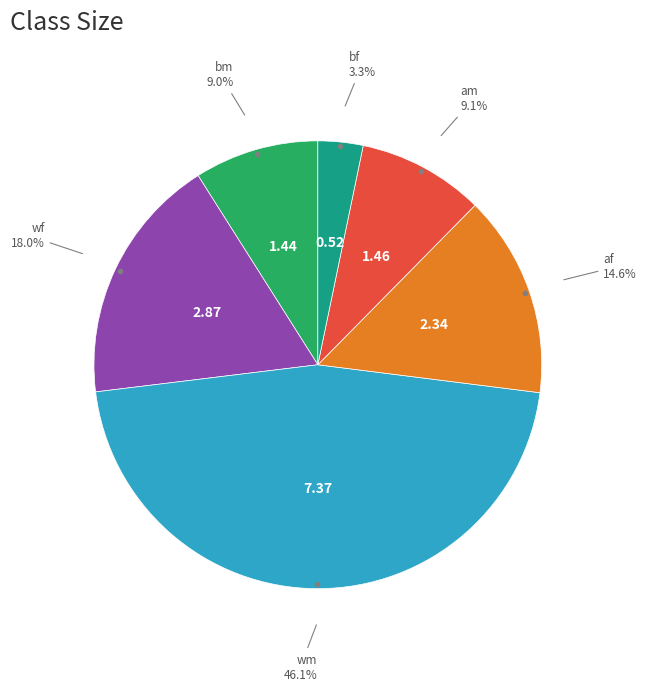

Does any single category account for the majority?

No